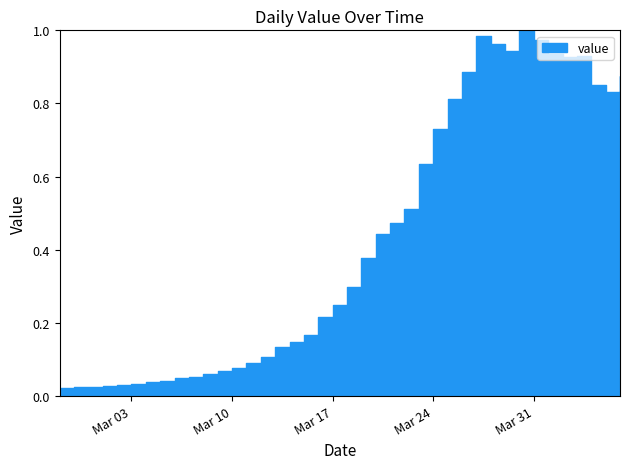

The value at 2020-03-02 is 42. True or false?

False